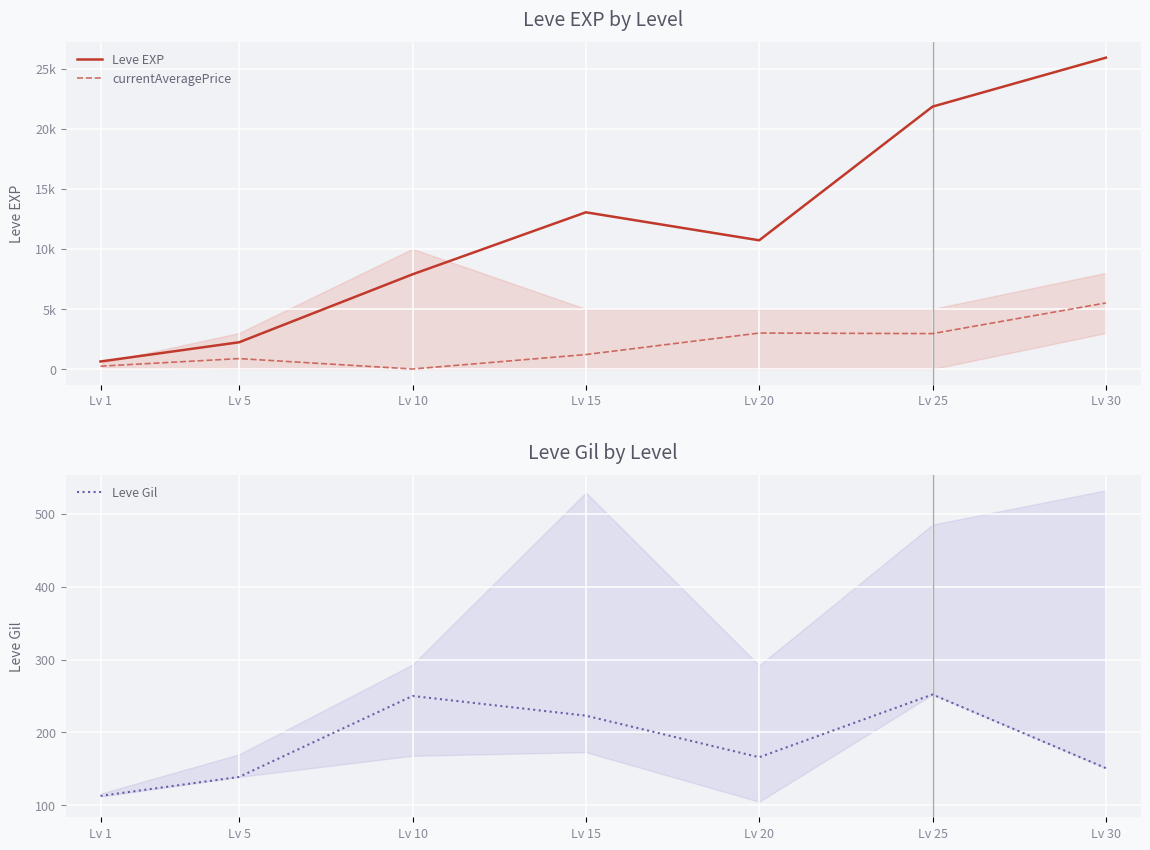

Which series has the largest range (max minus min)?

Leve EXP